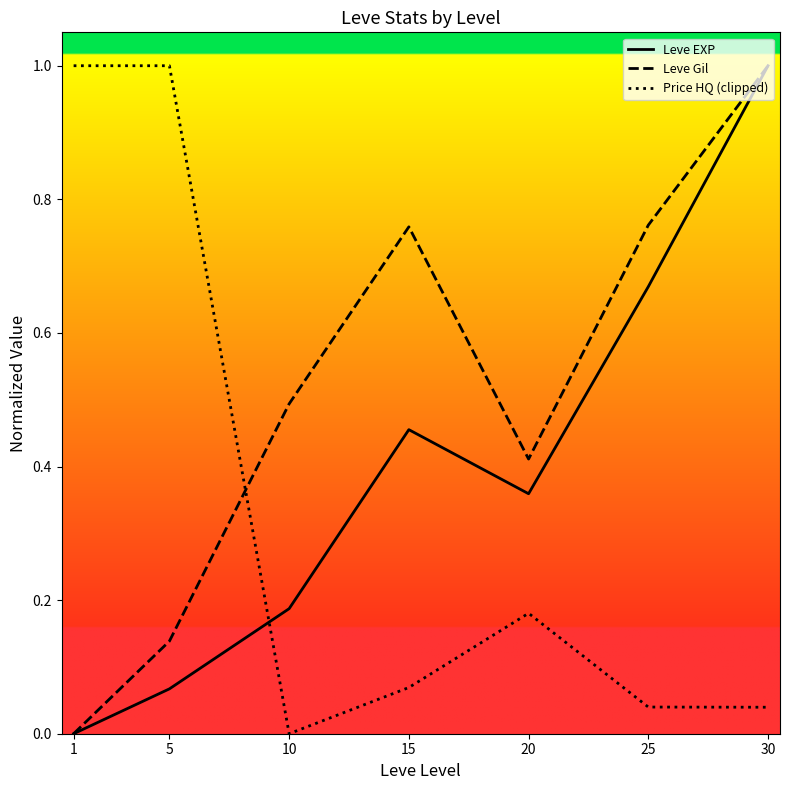

What is the sum of the Leve Gil values at 10 and 5?

0.6